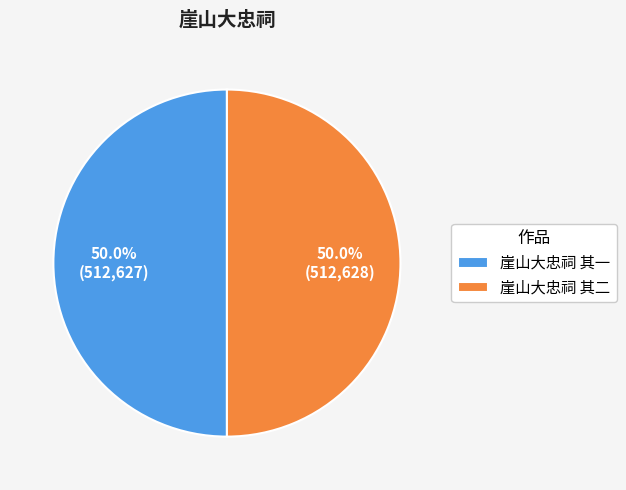

To the nearest percent, what is the combined percentage of 崖山大忠祠 其一 and 崖山大忠祠 其二?

100%